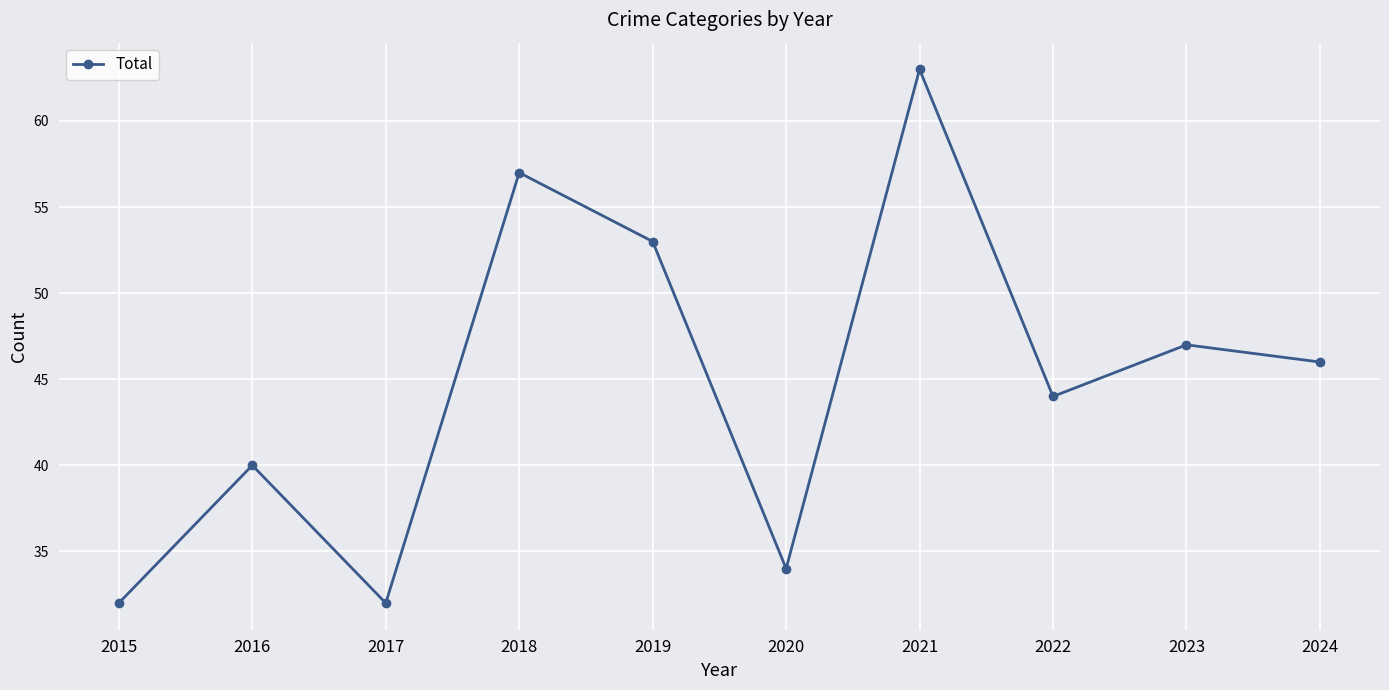

What is the average value?

45